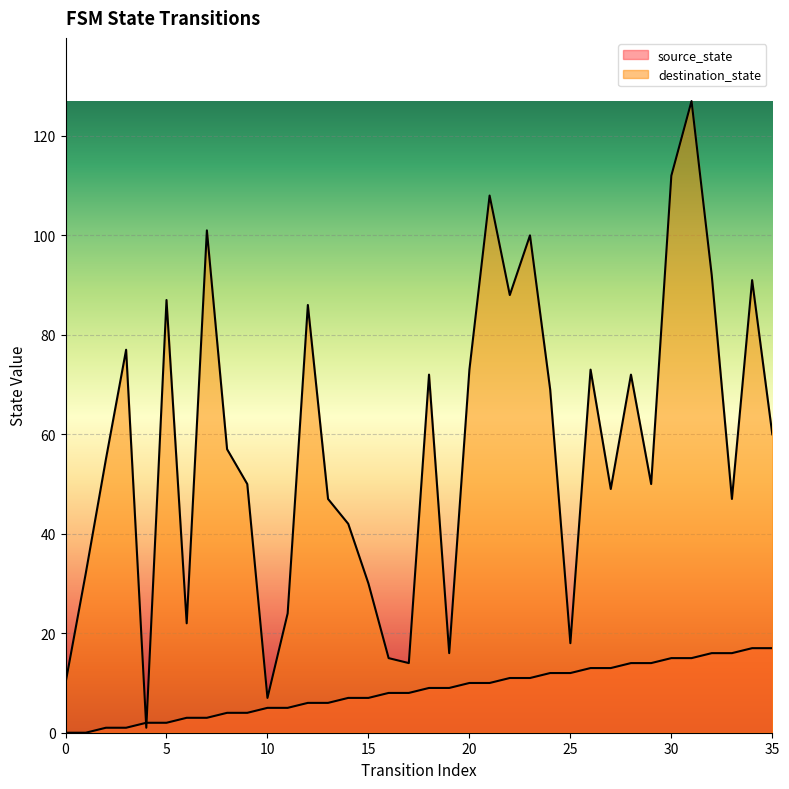

True or false: destination_state has more than 1 interior local peaks.

True